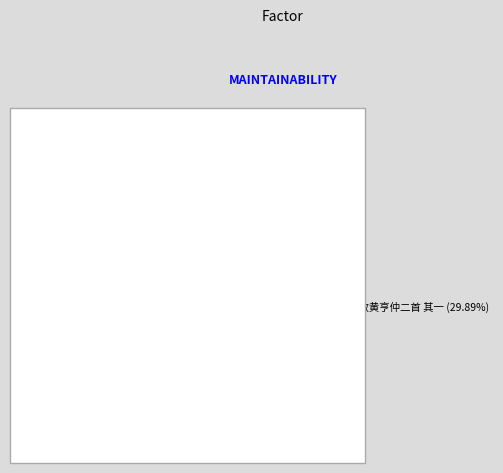

To the nearest percent, what is the average slice percentage?

33%